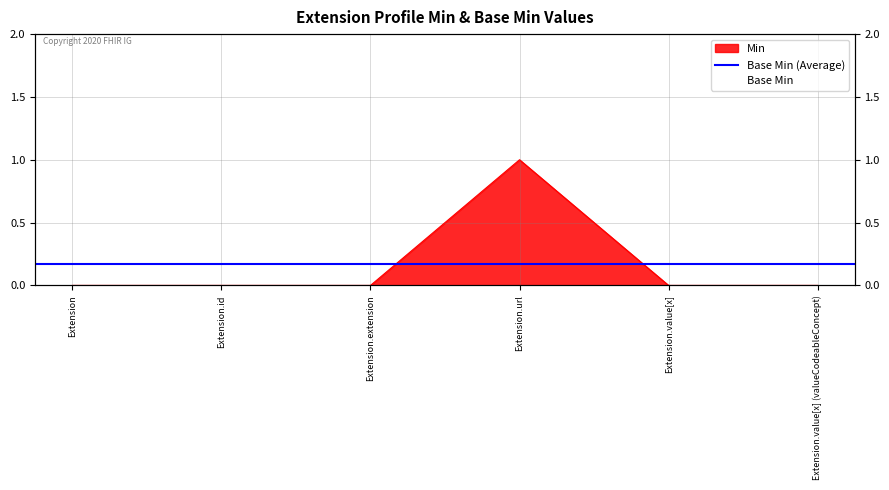

Reading right to left, extract all data points from this chart.

0	0	1	0	0	0